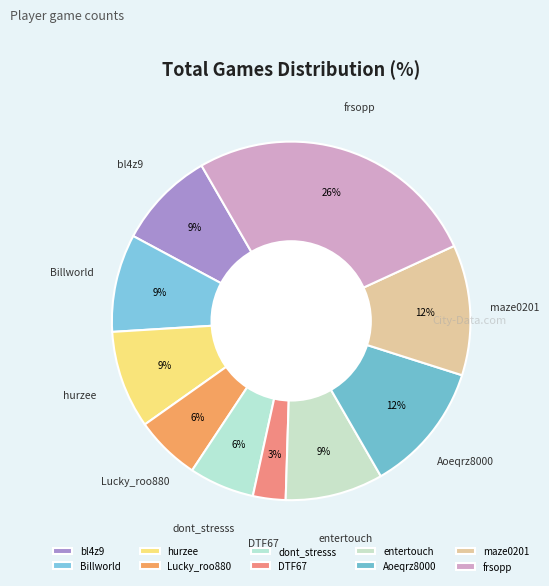

Count the number of slices in the pie.

10